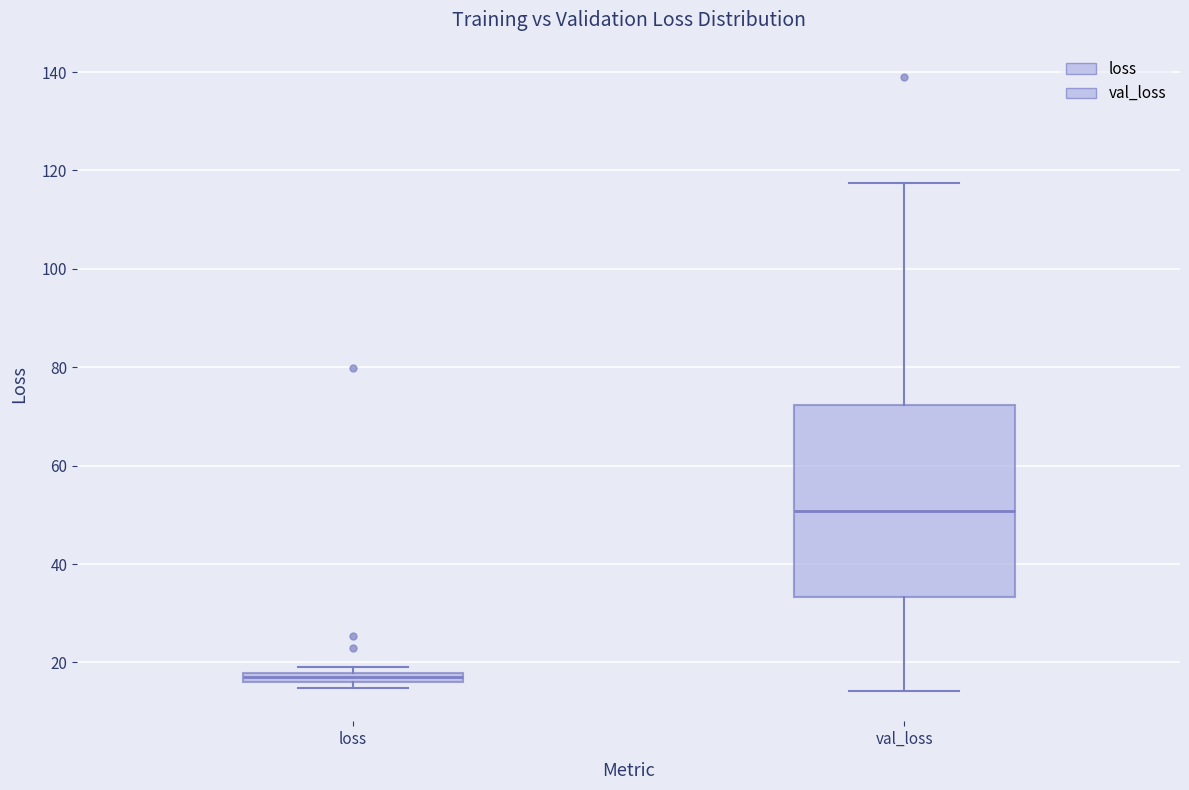

Which box's median line is the highest?

val_loss